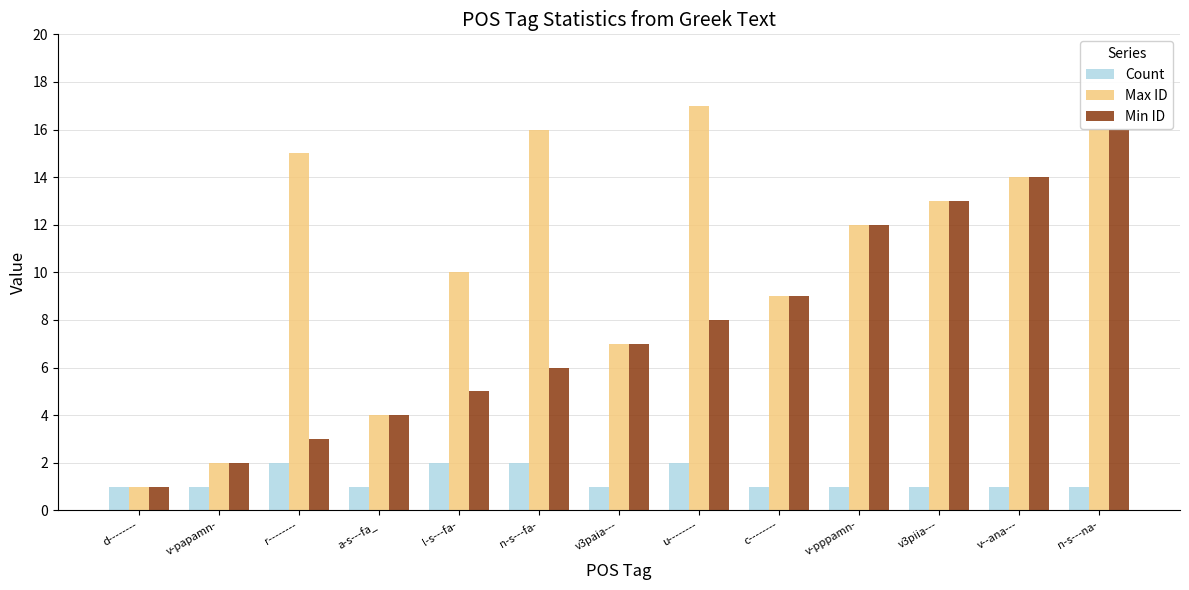

Is it true that Min ID equals 1 at r--------?

False